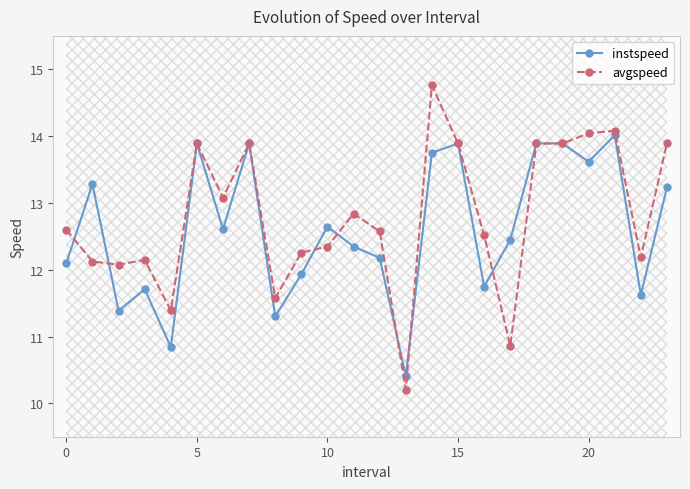

What is the lowest value of the avgspeed series?

10.2